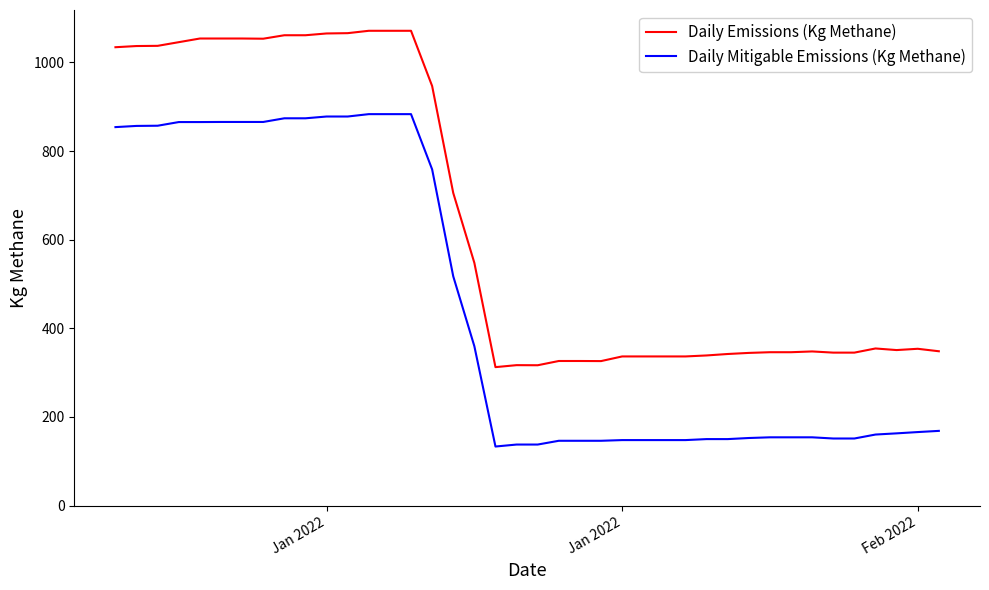

What is the highest value of the Daily Emissions (Kg Methane) series?

1071.4